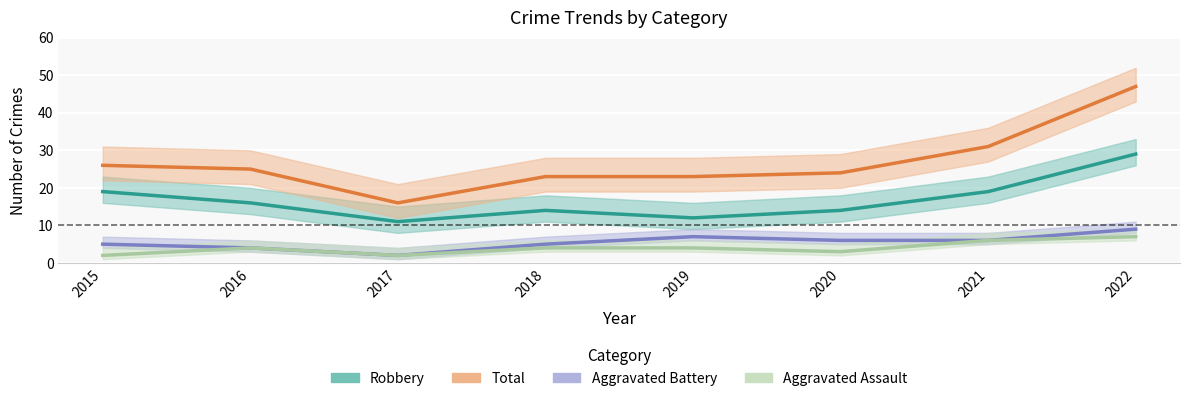

How many interior local valleys does the Aggravated Assault series have?

2